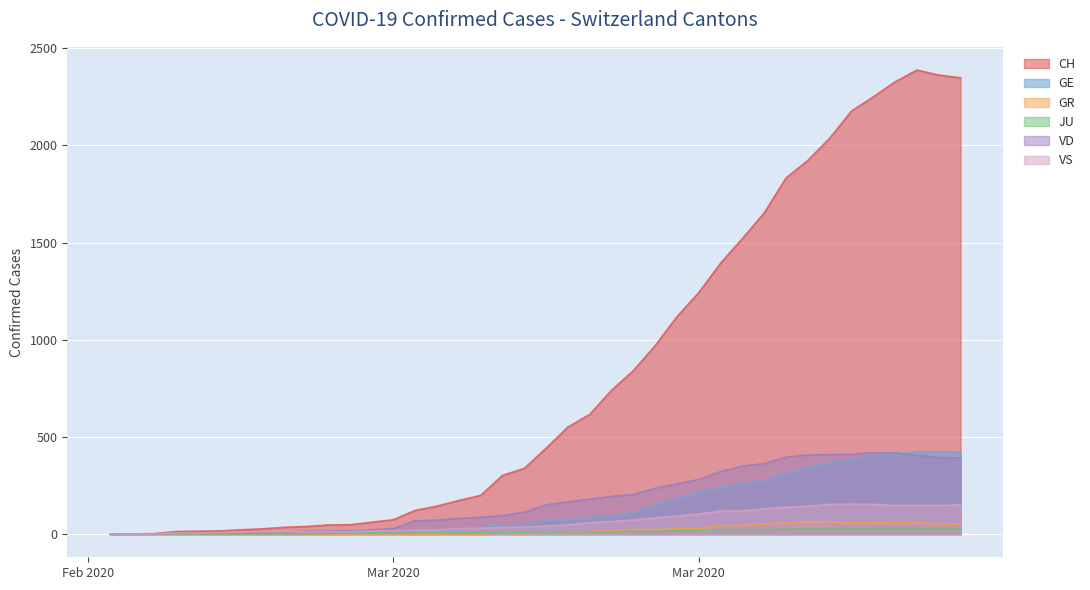

At how many categories does at least one series exceed 1875?

8